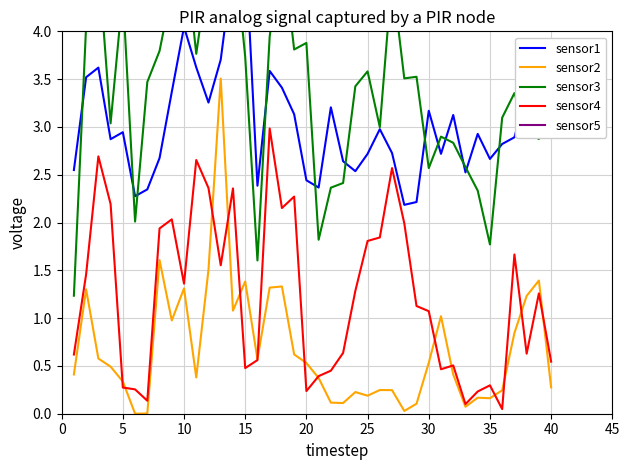

What is the highest value of the sensor3 series?

5.0